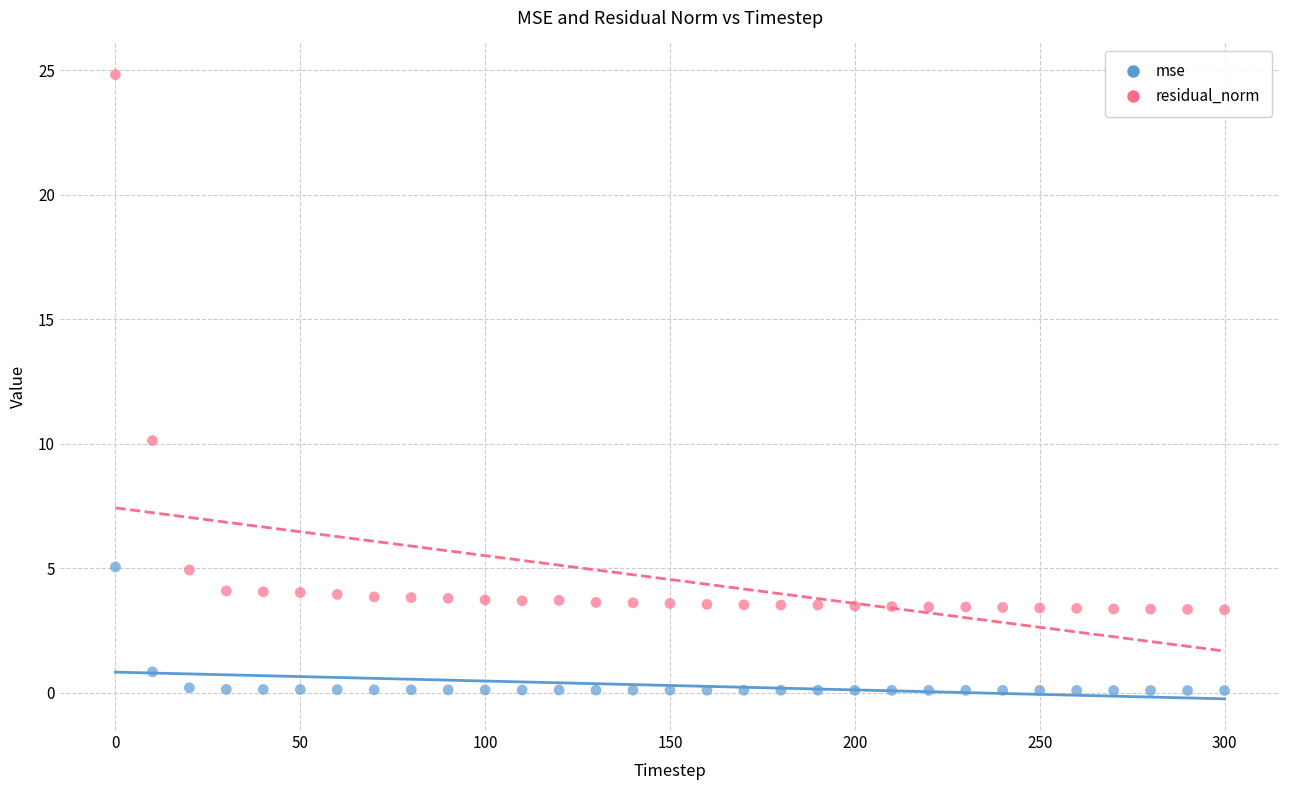

What are all the series names shown in the legend?

mse, residual_norm